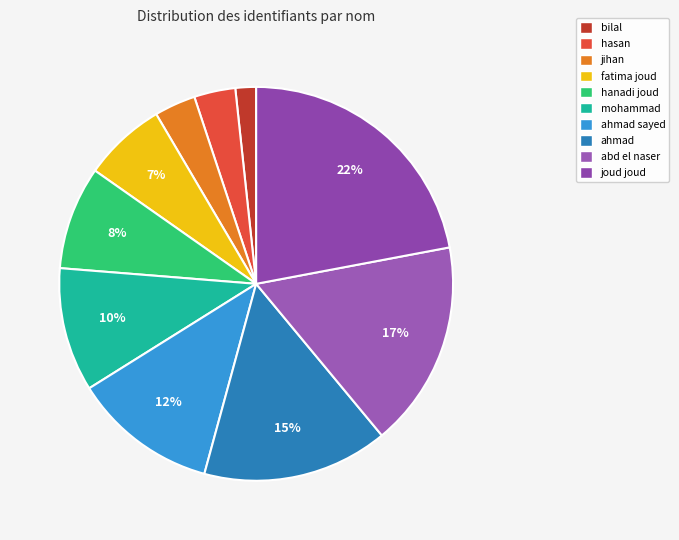

Count the number of slices in the pie.

10